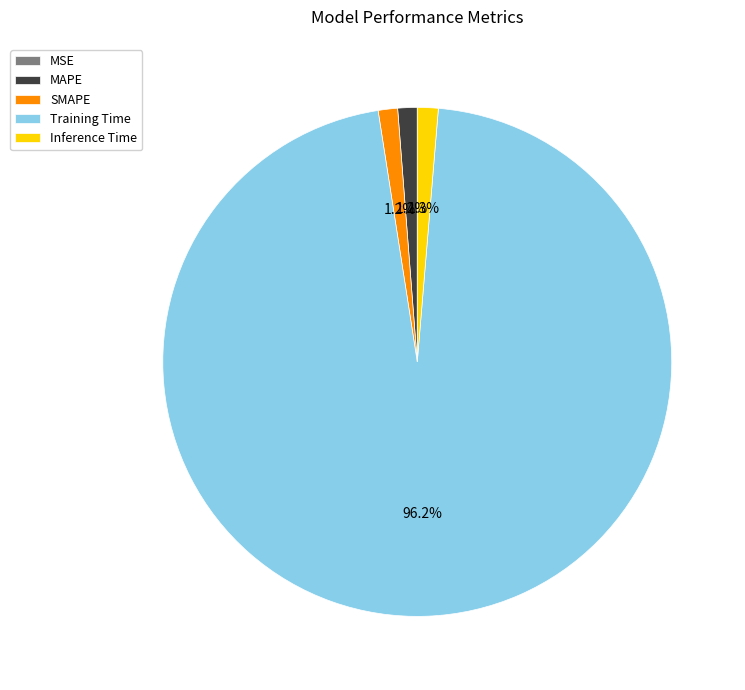

Is SMAPE the majority of the pie?

No